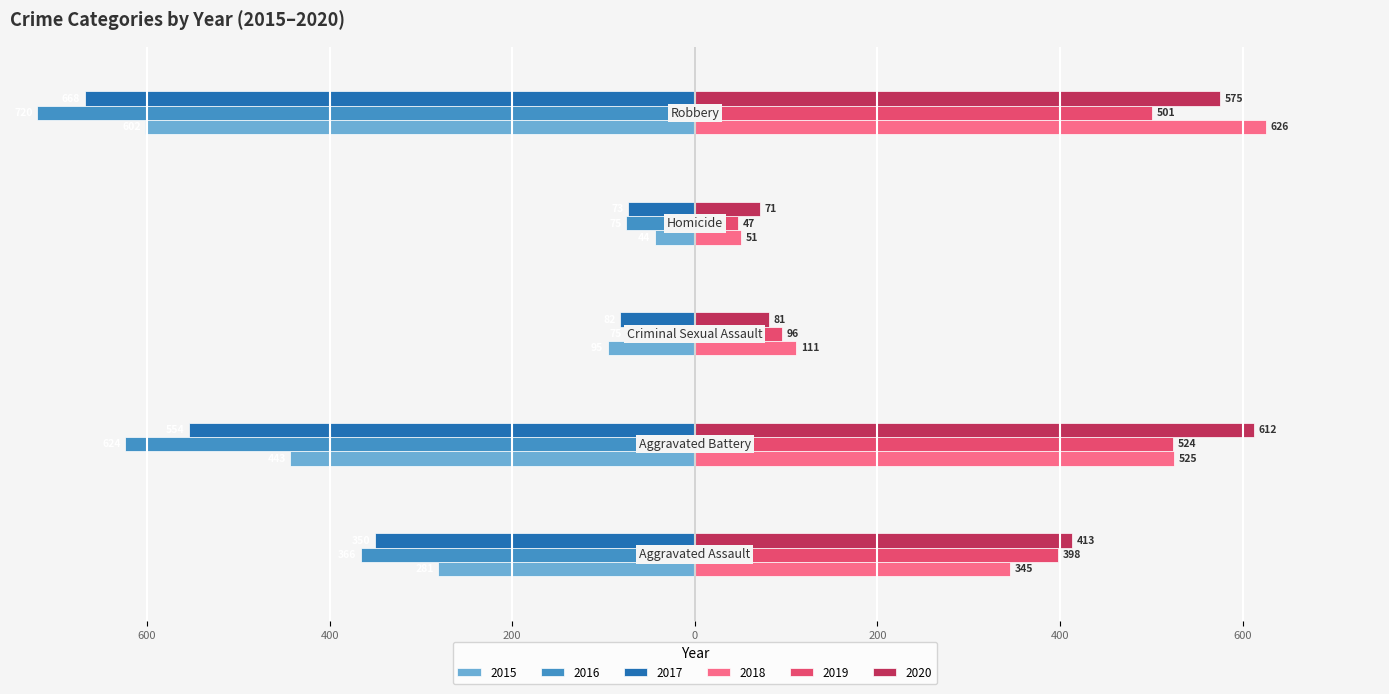

What are all the series names shown in the legend?

2015, 2016, 2017, 2018, 2019, 2020